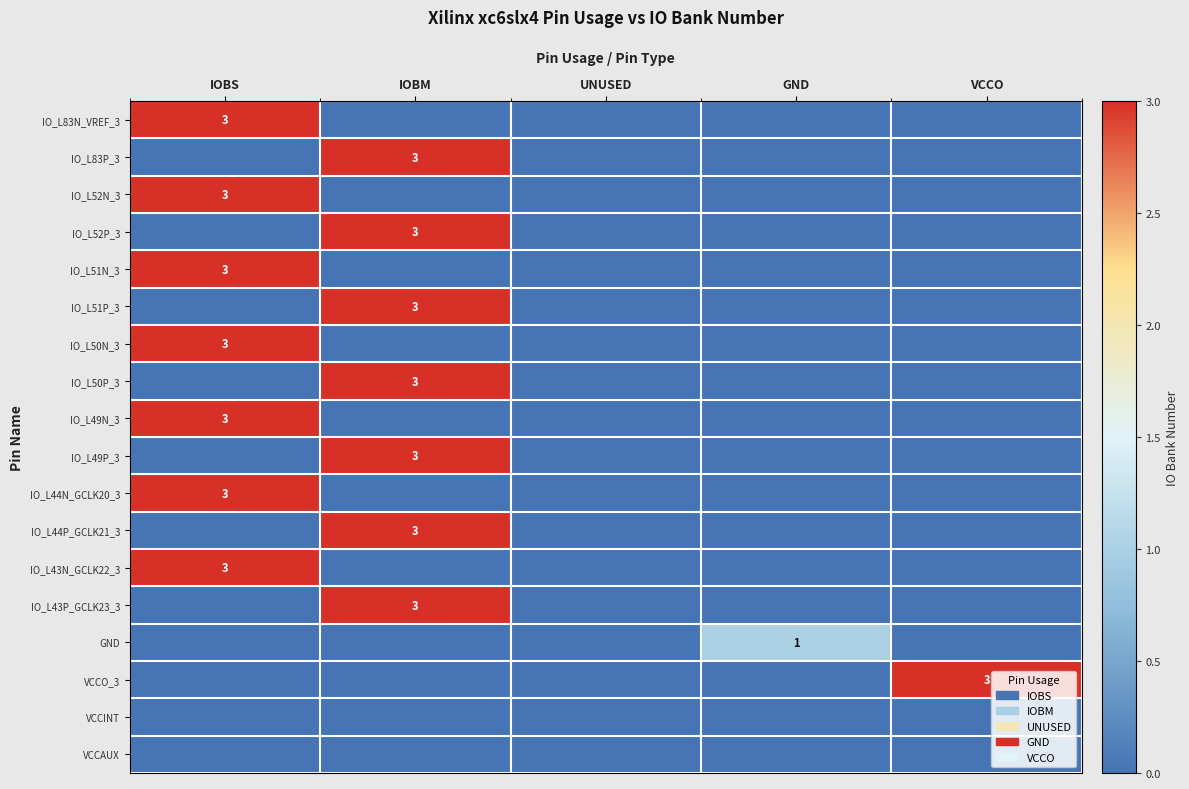

True or false: IO_L50P_3 has a value of 3 at IOBM.

True